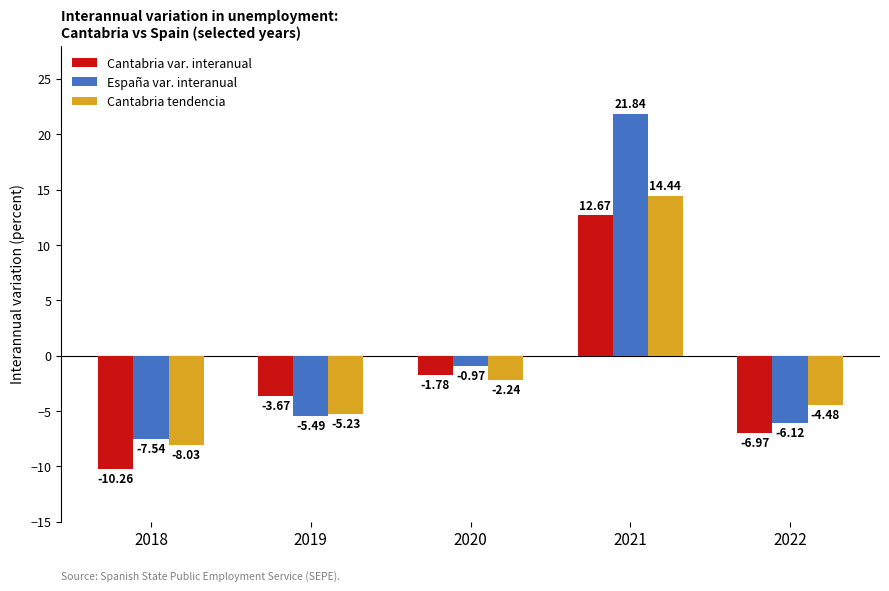

What is the difference between the Cantabria var. interanual values at 2022 and 2021?

19.6